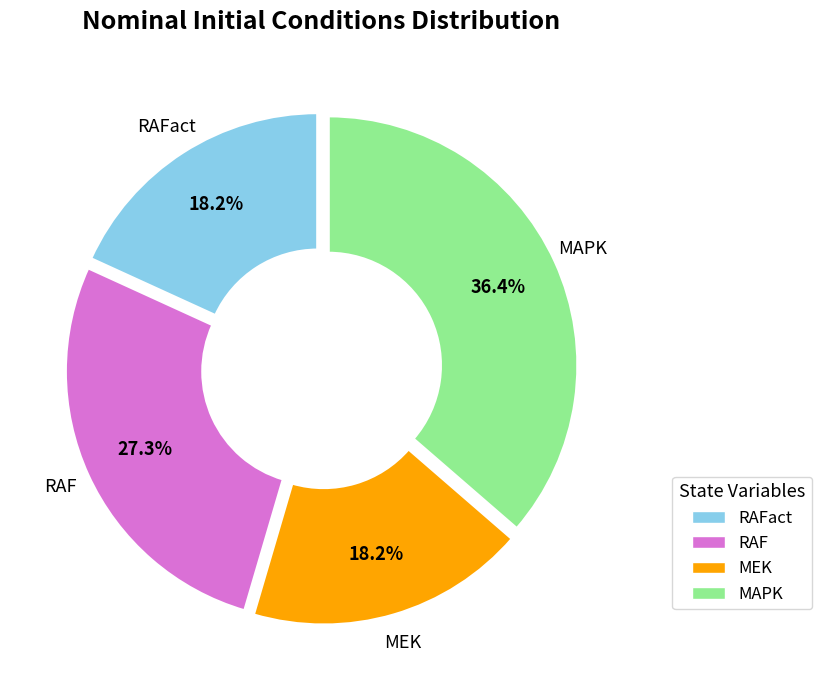

Does any single category account for the majority?

No